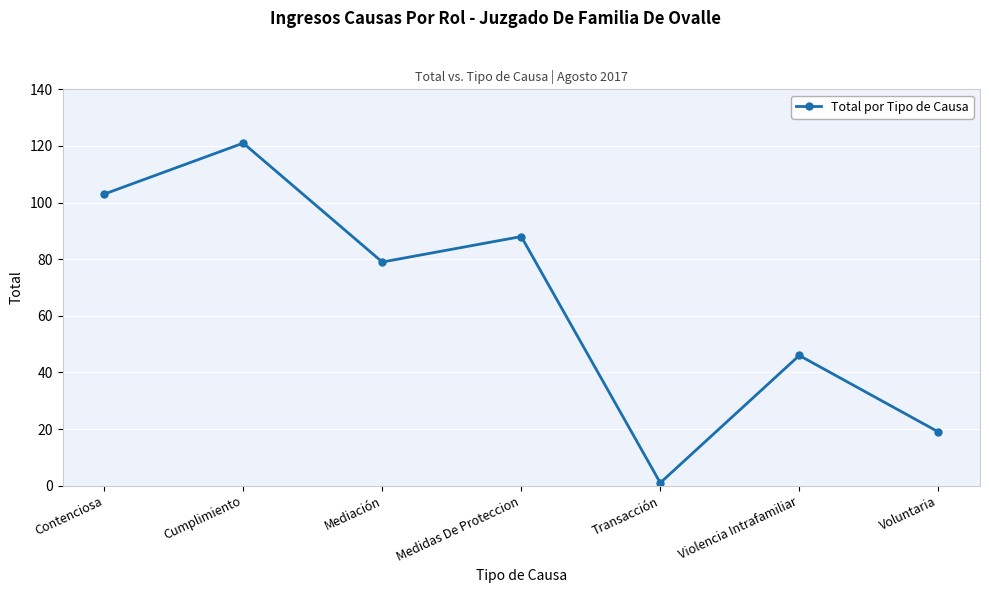

Rank the categories by value from lowest to highest.

Transacción, Voluntaria, Violencia Intrafamiliar, Mediación, Medidas De Proteccion, Contenciosa, Cumplimiento